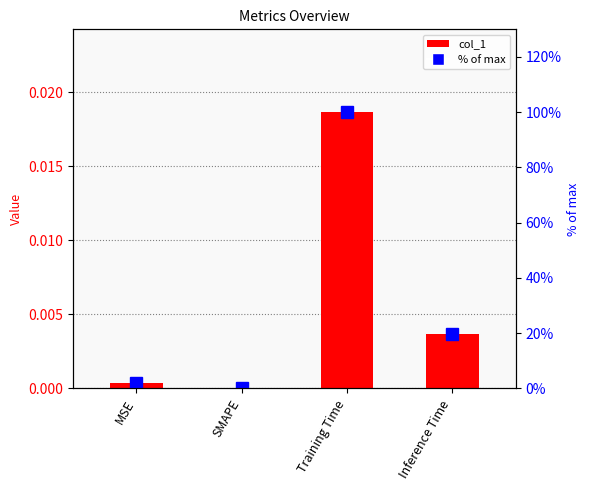

What is the label of the 4th bar from the right?

MSE